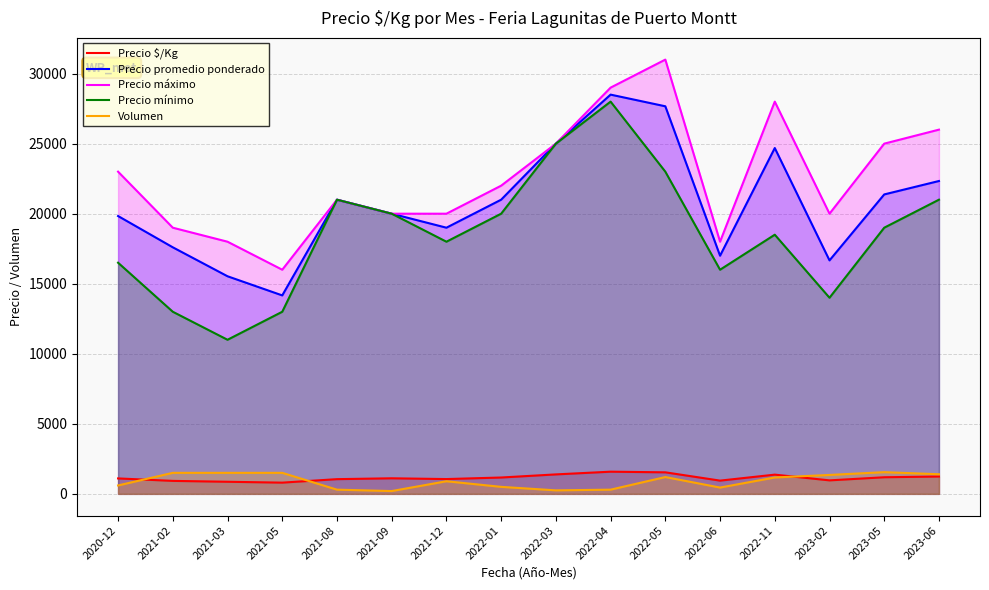

The Precio mínimo series shows 7581 at 2023-06. True or false?

False